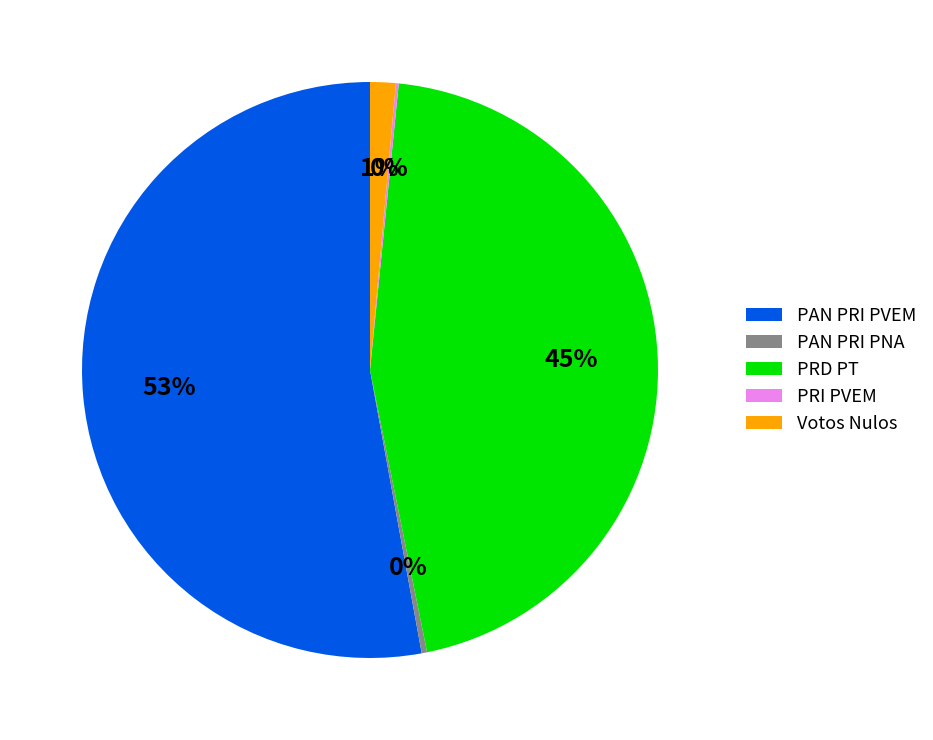

True or false: PAN PRI PNA accounts for 15% of the total.

False